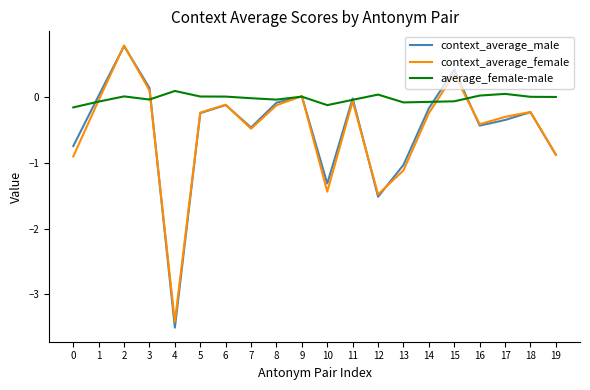

Which series has the largest total across all categories?

average_female-male